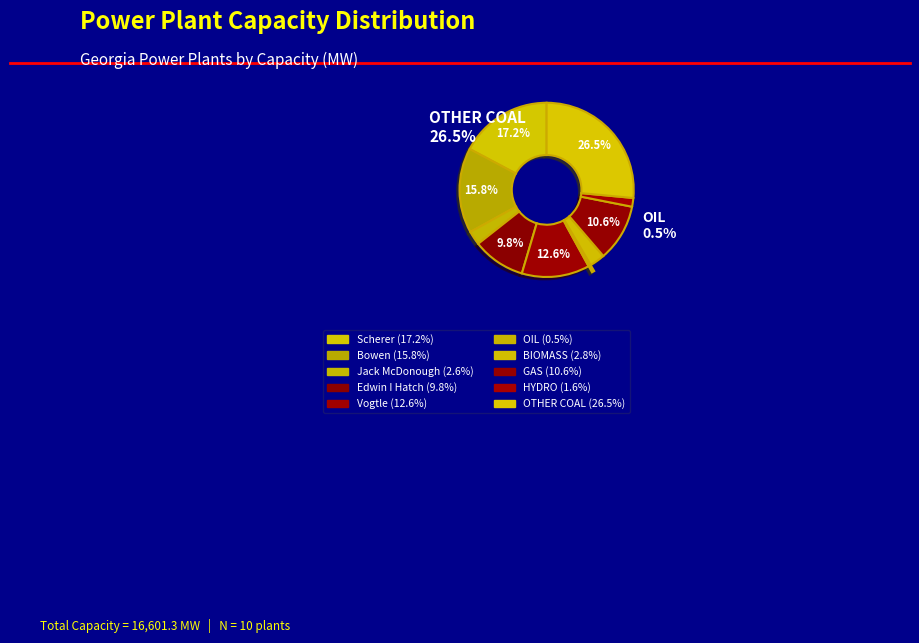

What is the total percentage of Scherer and Bowen?

33.0%